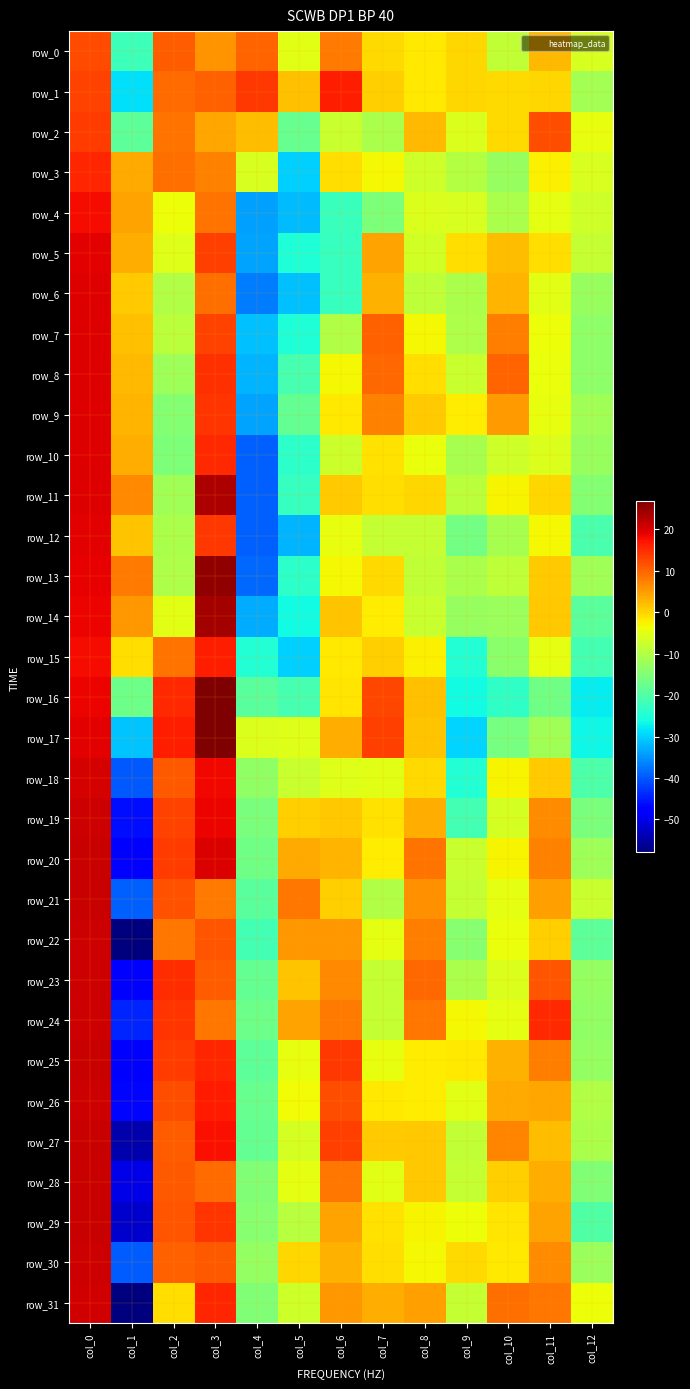

At which label does row_7 first exceed -3?

col_0